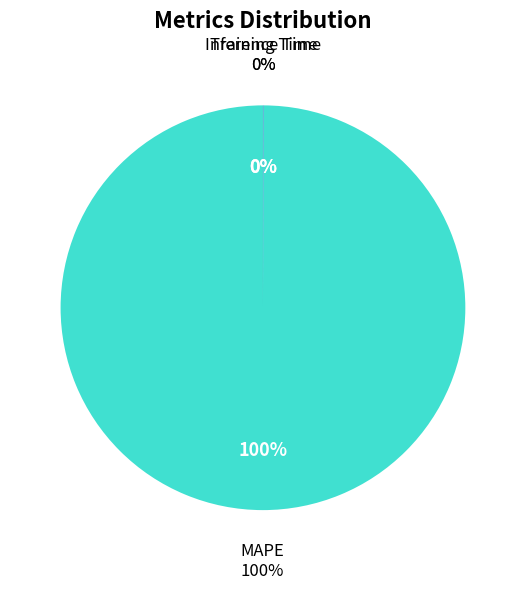

Rank the categories by value from lowest to highest.

Inference Time, Training Time, MAPE